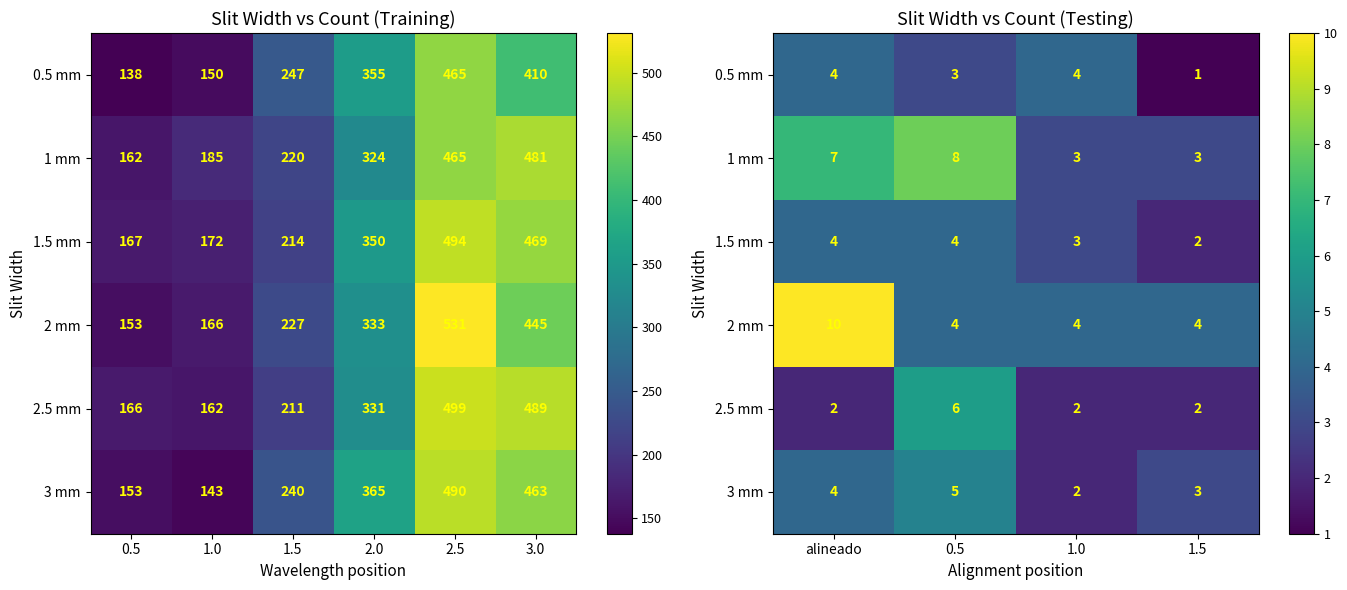

Between 0.5 and 1.0, which is larger?

1.0